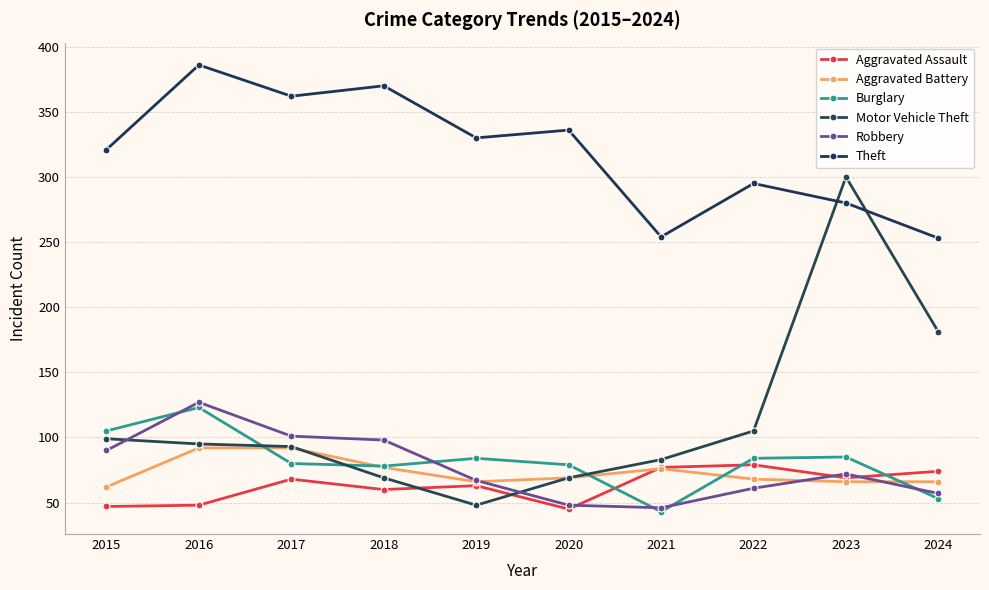

Where is the first local maximum for Aggravated Assault?

2017